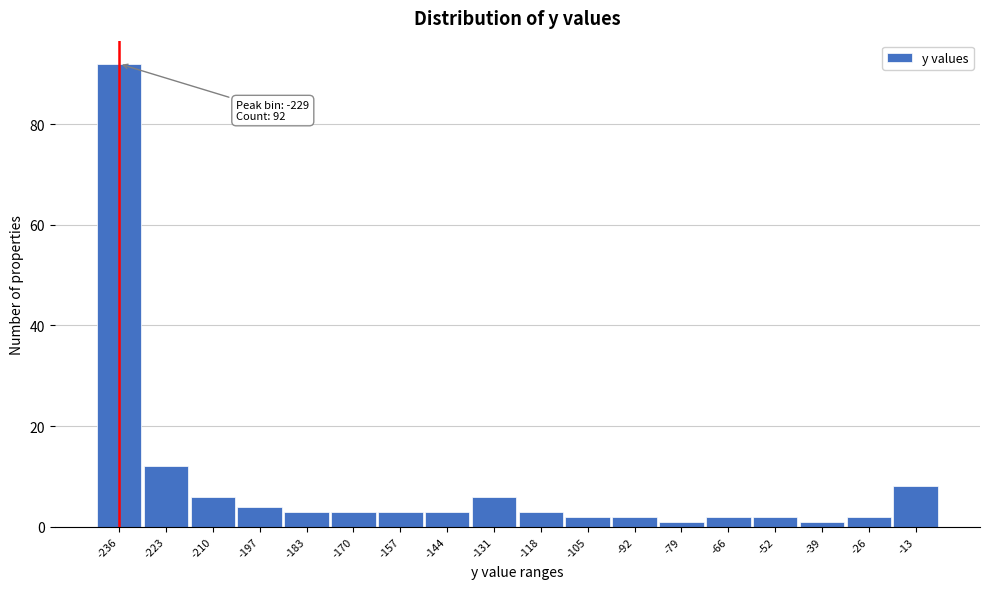

Reading left to right, list all the values displayed in this chart.

92	12	6	4	3	3	3	3	6	3	2	2	1	2	2	1	2	8